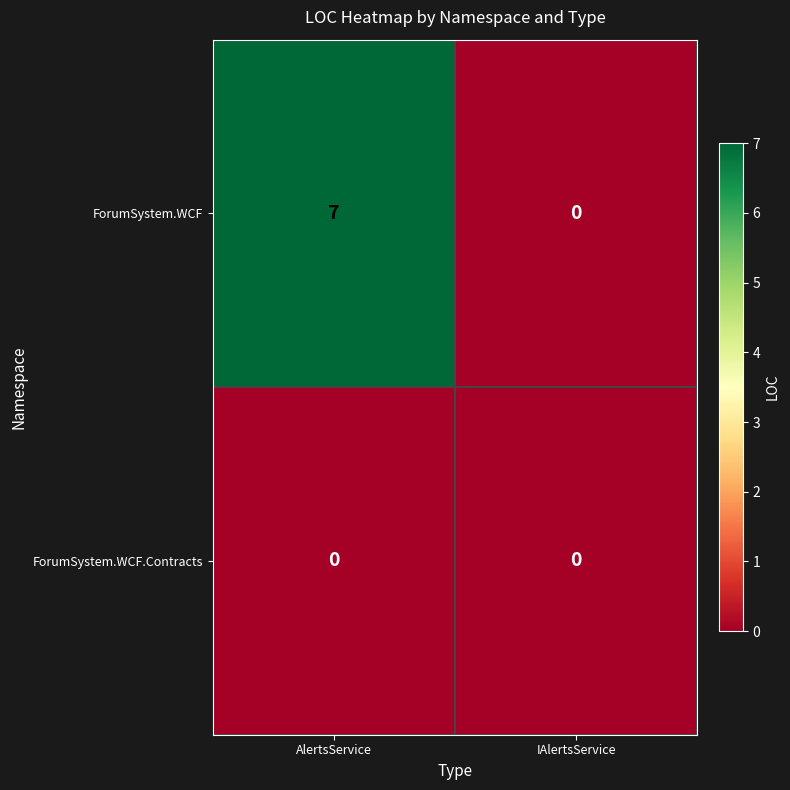

What is the difference between the maximum and minimum values in the ForumSystem.WCF series?

7